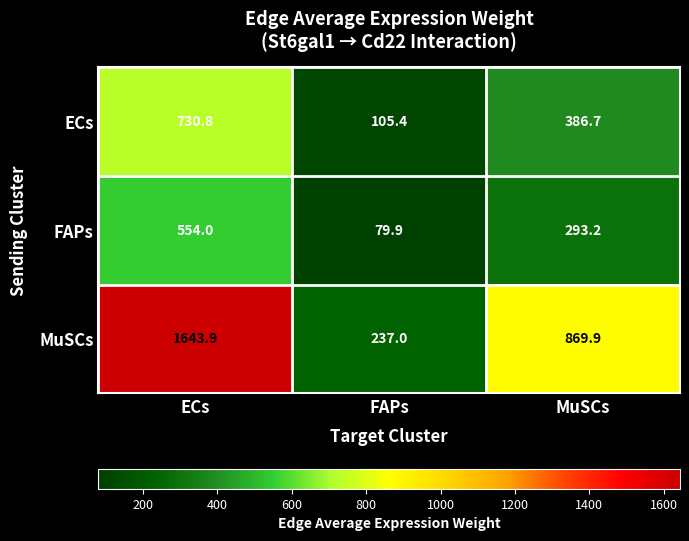

What is the average value of the MuSCs series?

916.9